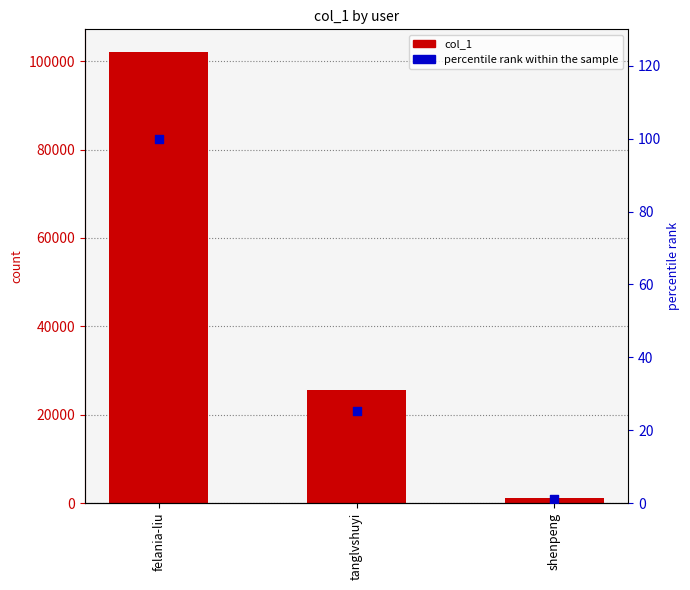

Which series has the largest Y range (max minus min)?

col_1